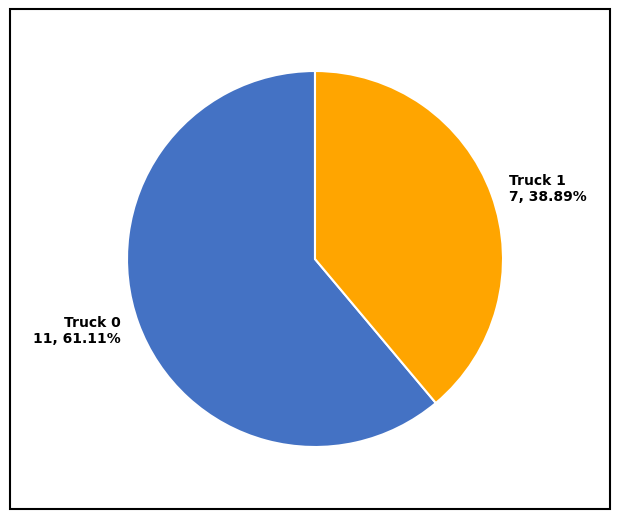

Between Truck 0 and Truck 1, which is larger?

Truck 0